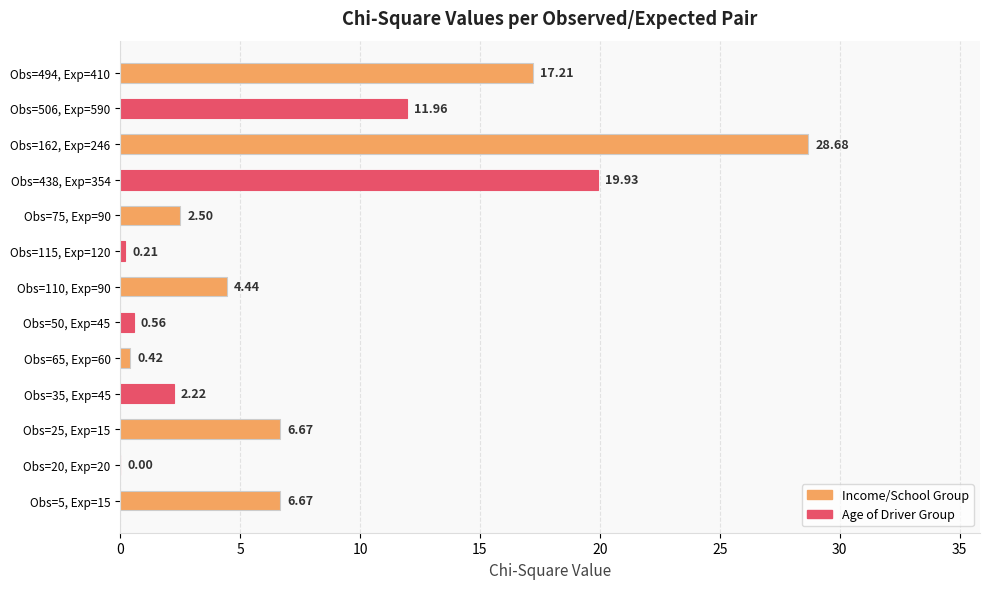

What is the ratio of the value at Obs=438, Exp=354 to the value at Obs=35, Exp=45?

9.0